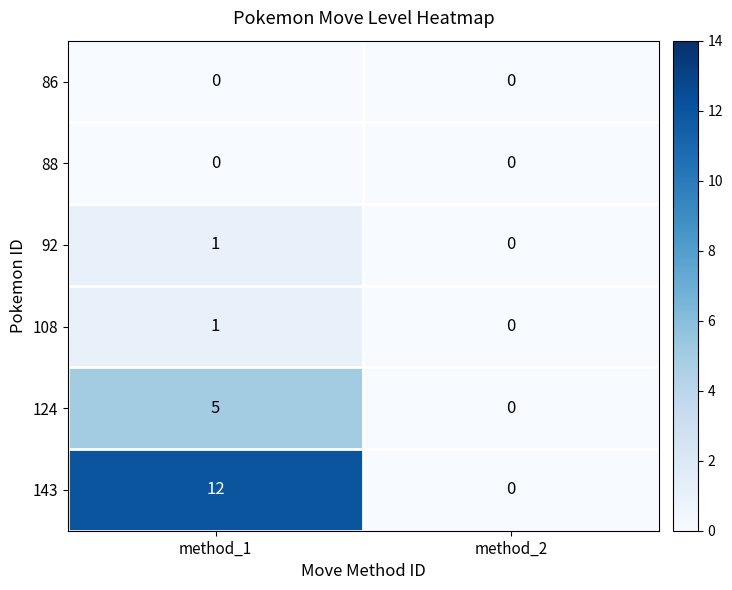

Reading left to right, transcribe all the data shown in this chart.

86: 0	0
88: 0	0
92: 1	0
108: 1	0
124: 5	0
143: 12	0